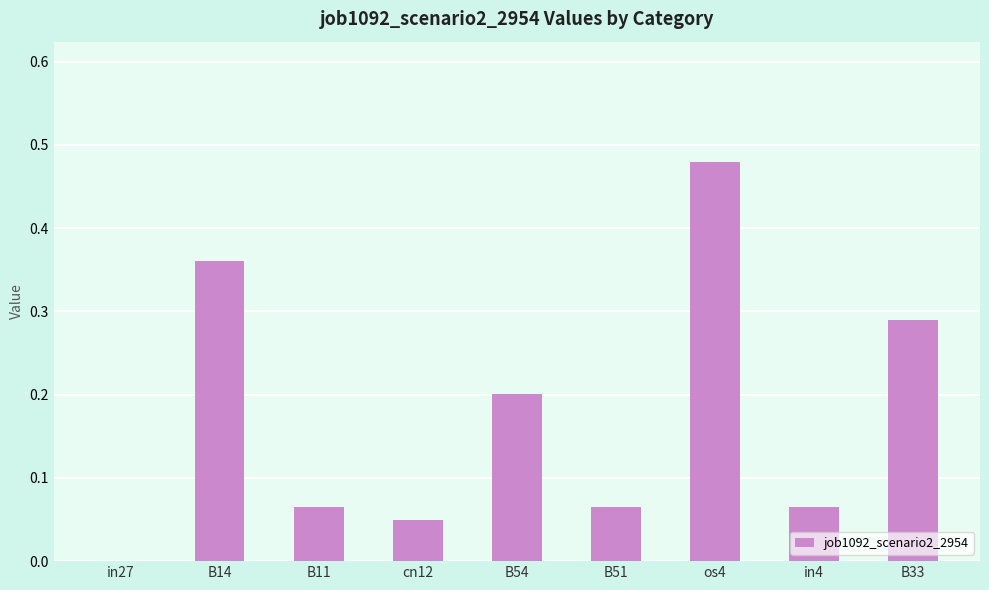

True or false: the data shows 0.0 at in4.

False